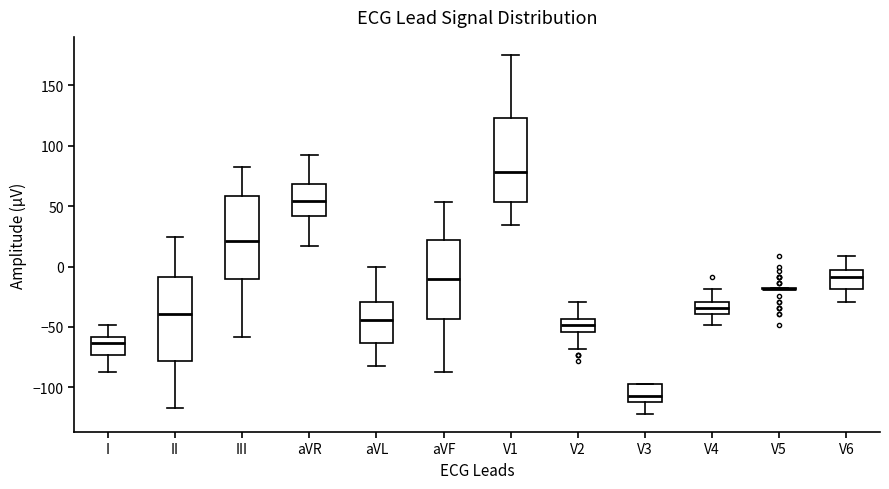

Where is the lower edge of the box for V4 on the y-axis? The values are not printed on the chart, so give them approximately, as read against the axis.

-40